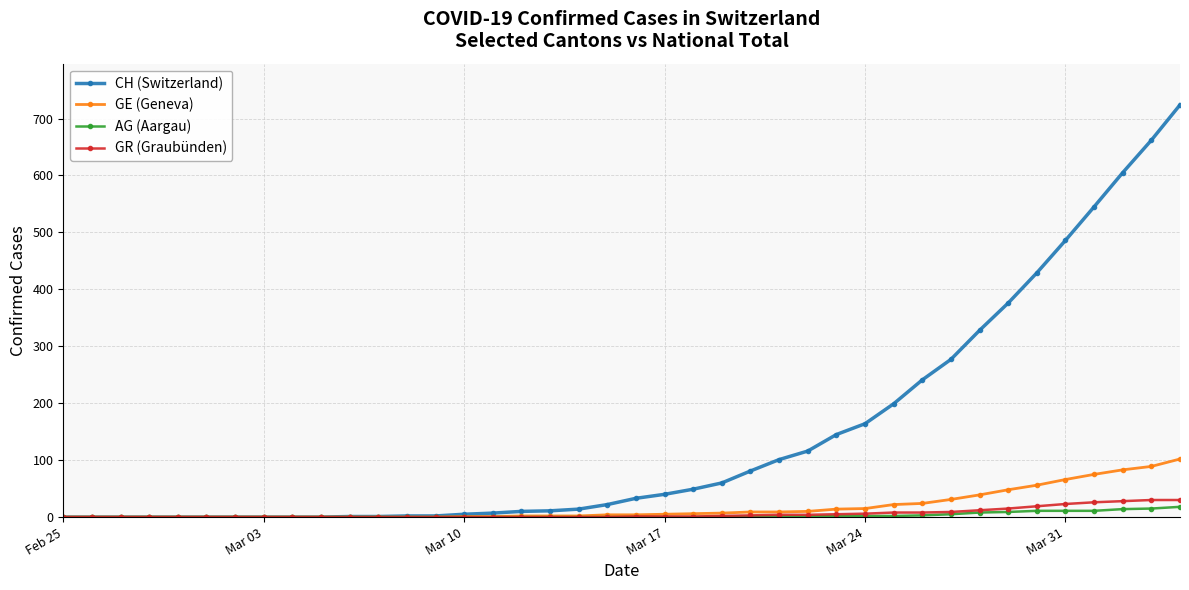

Which series has the widest spread of values?

CH (Switzerland)